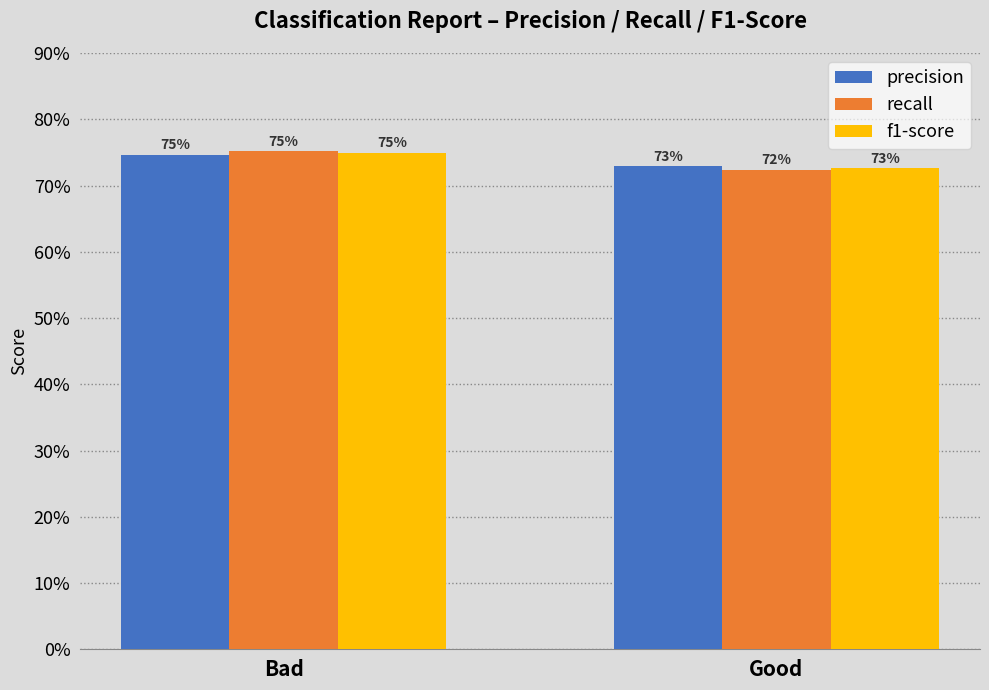

What is the sum of the precision values at Good and Bad?

1.5